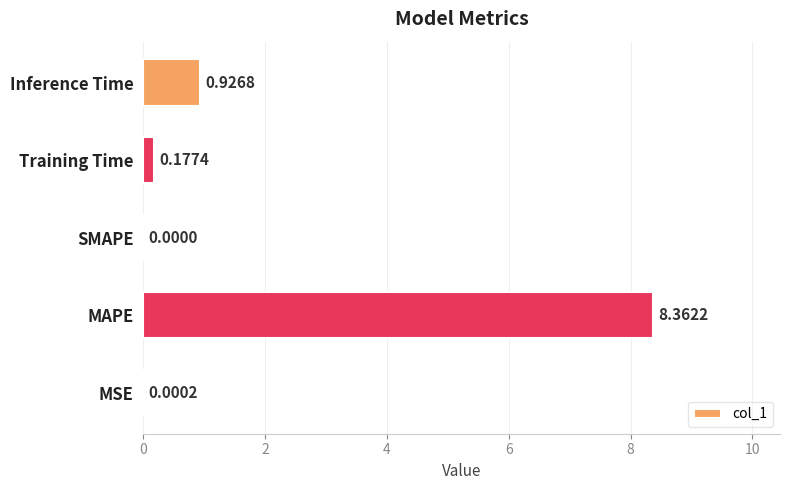

Which has a higher value, Training Time or MSE?

Training Time